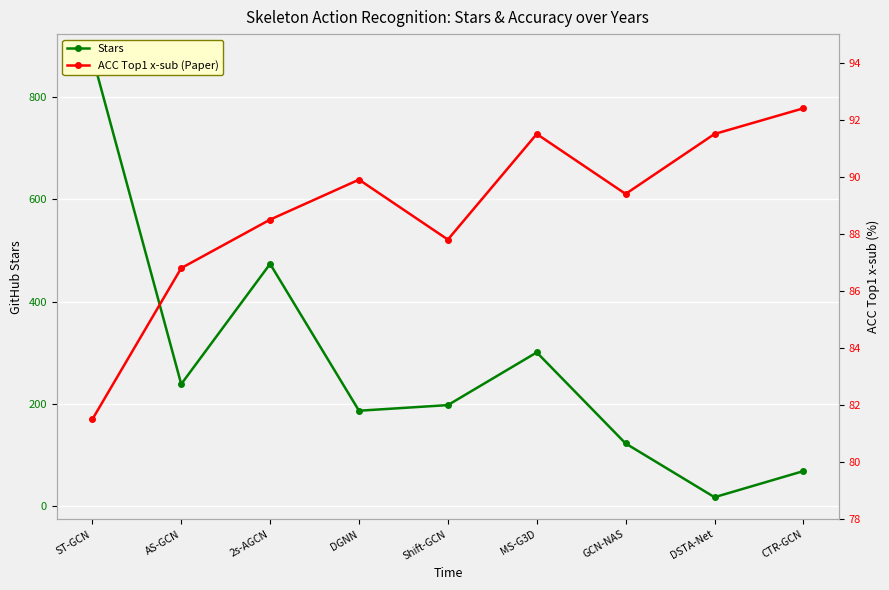

Between DGNN and DSTA-Net, which series saw the biggest shift?

Stars